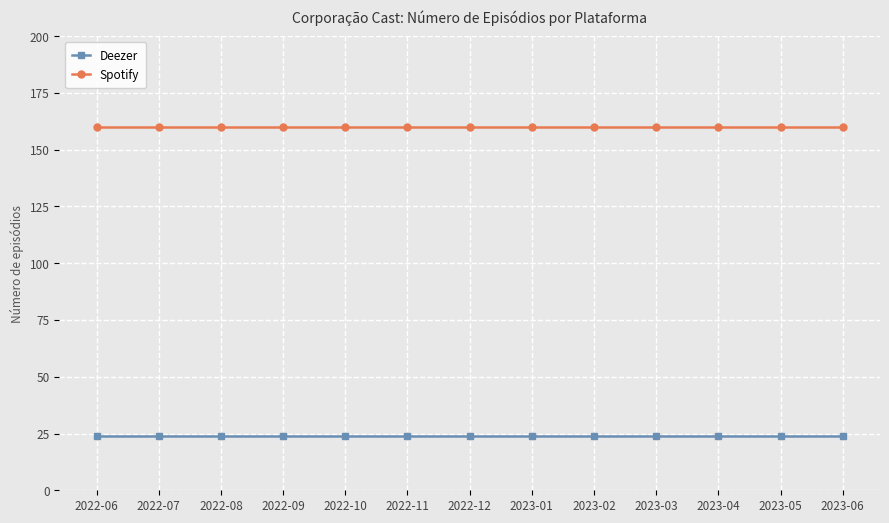

What is the difference between the highest and lowest values at 2022-07?

136